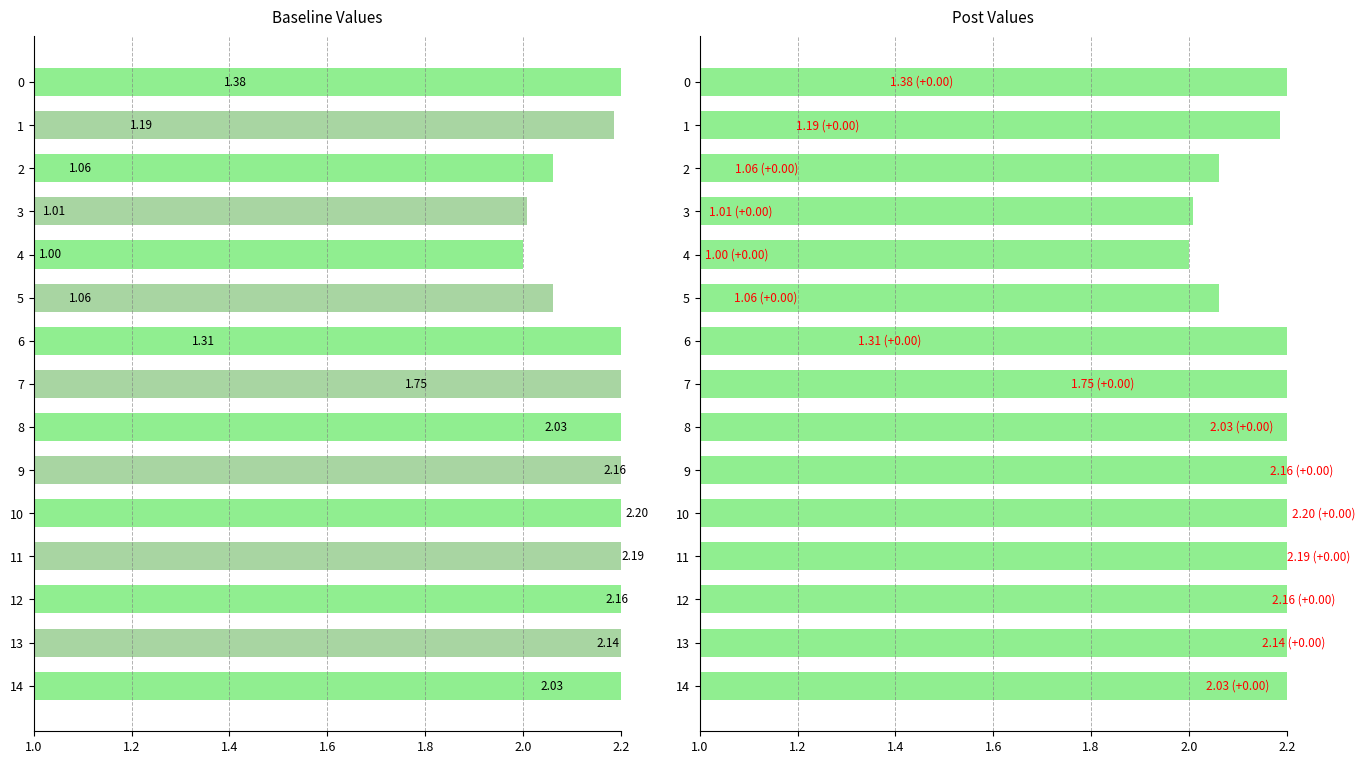

What is the value of the col_1 bar at the 14th from the left?

2.1